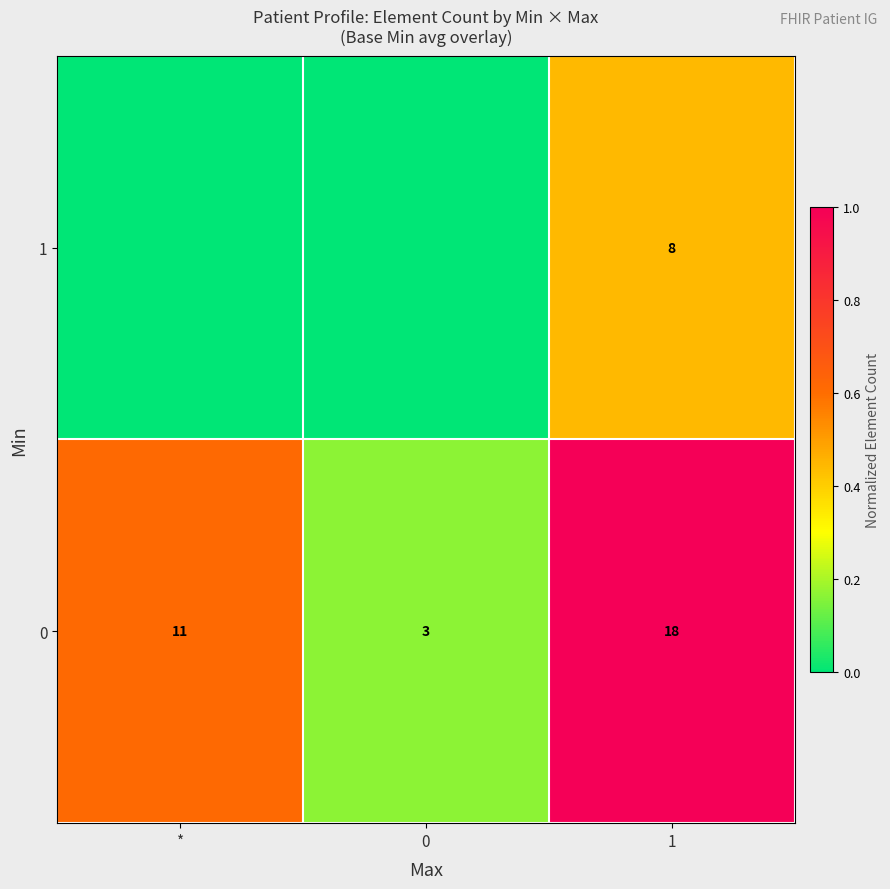

Rank the series at 1 from lowest to highest value.

1, 0